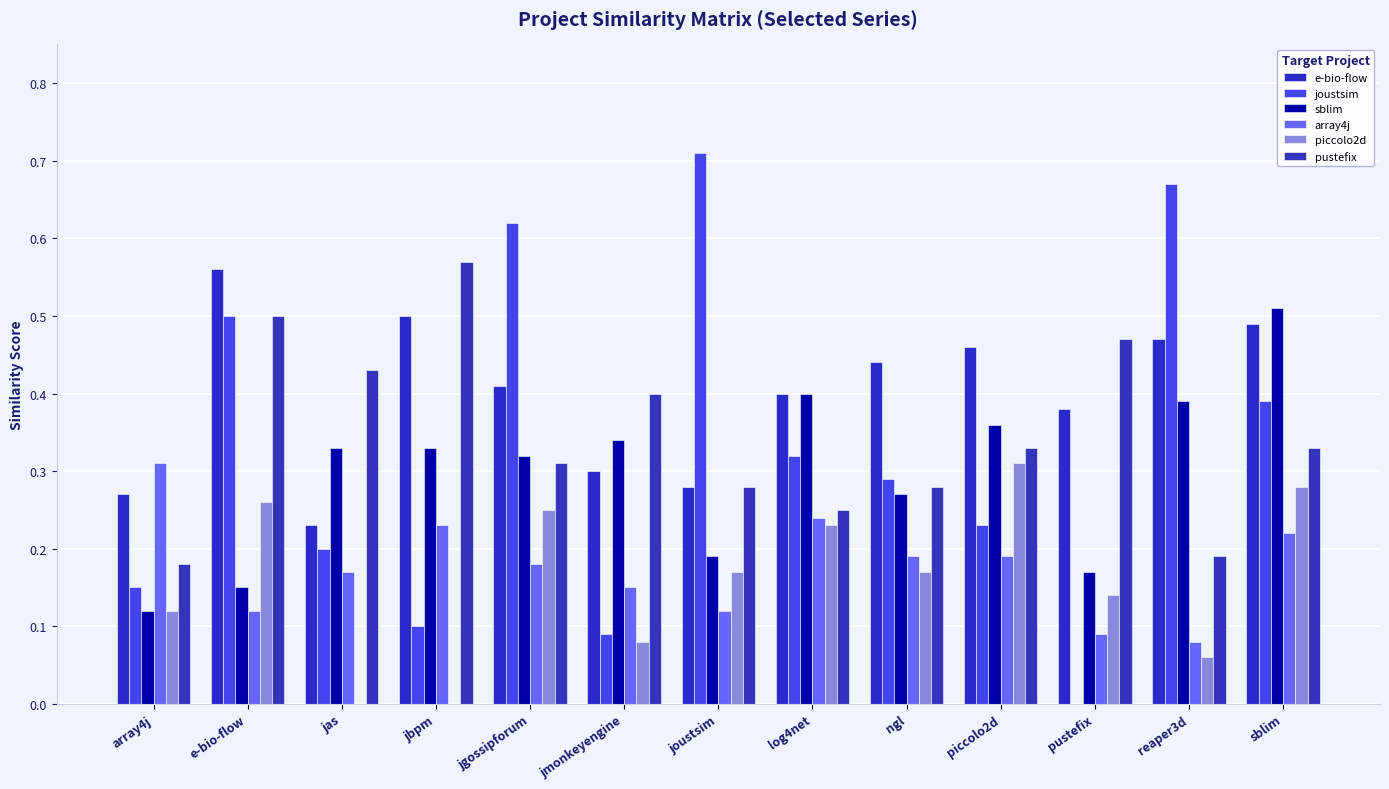

How many data points does each series have?

13